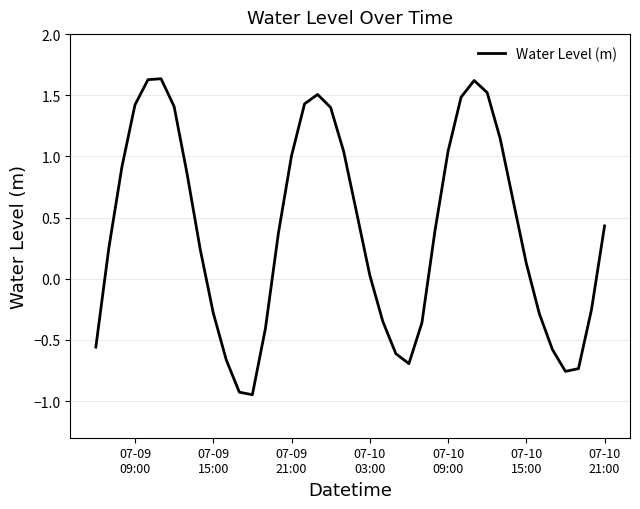

What is the difference between the maximum and minimum values?

2.6